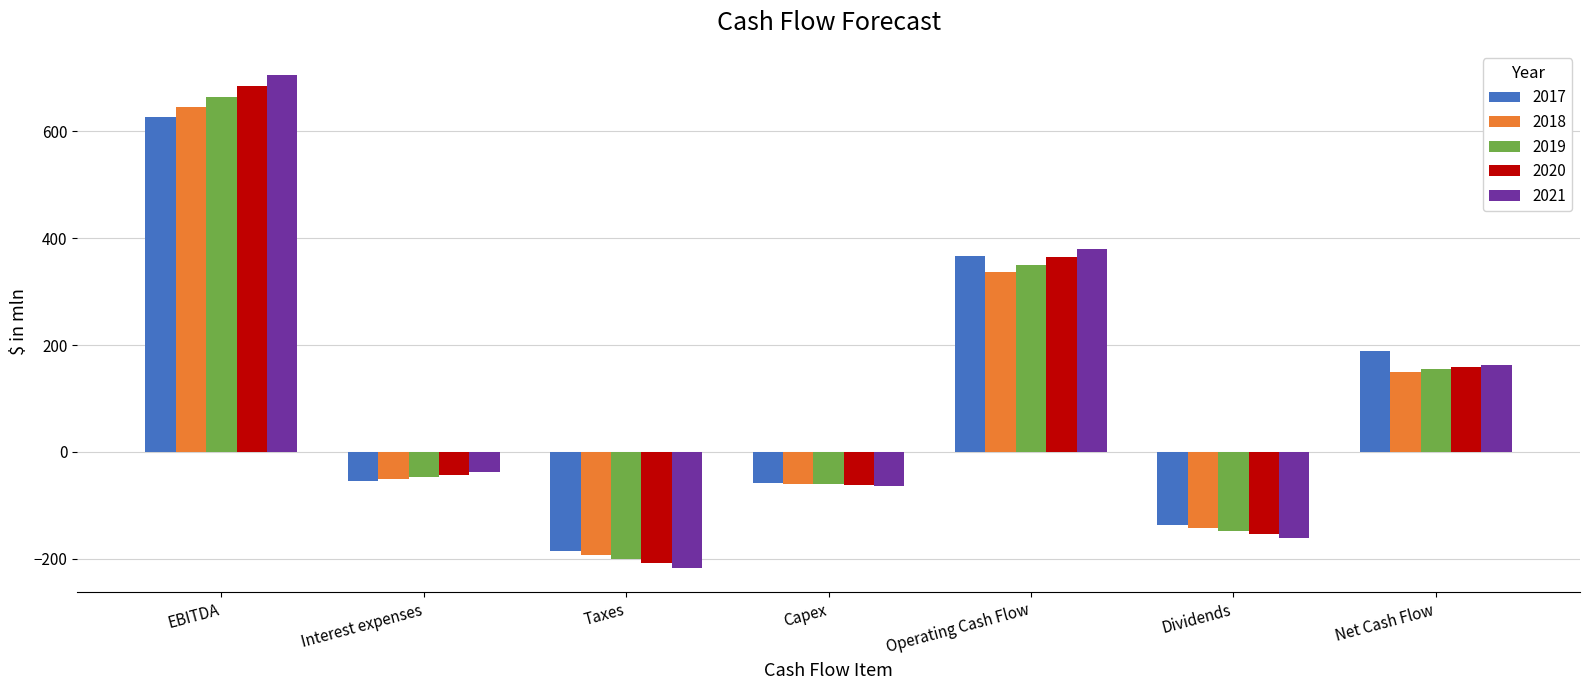

True or false: 2020 has a value of -42.7 at Interest expenses.

True